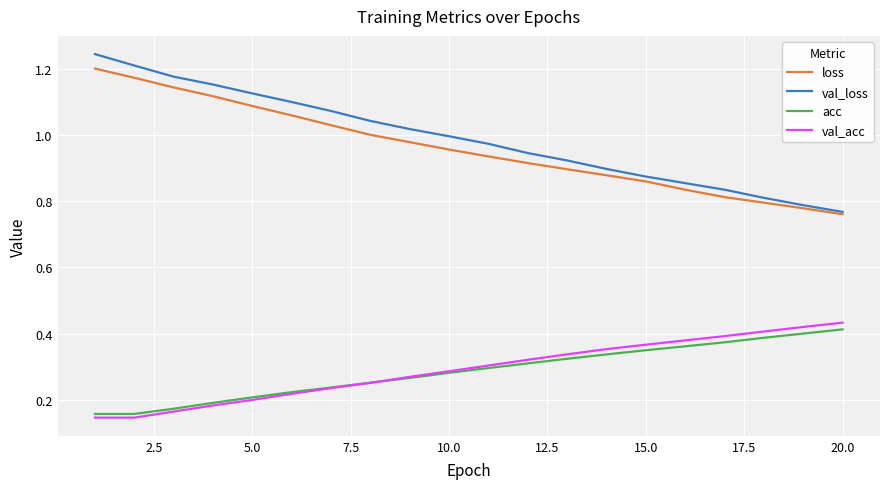

How many lines are shown in the chart?

4